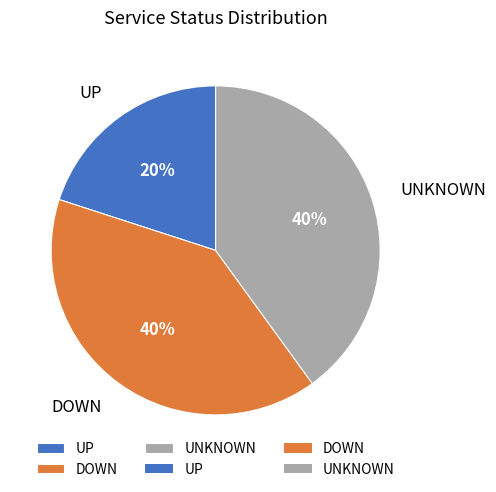

What is the smallest slice in the pie chart?

UP